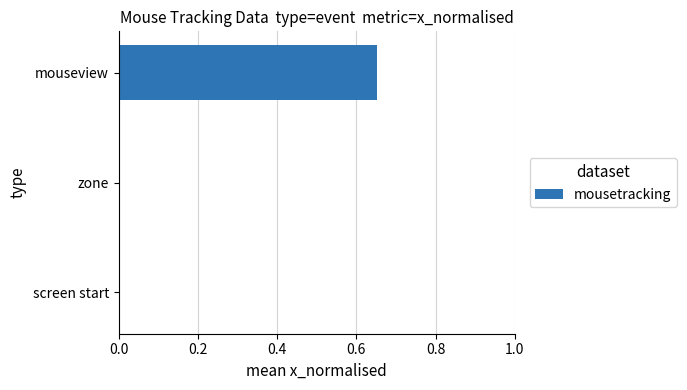

What is the change in value from zone to mouseview?

+0.7